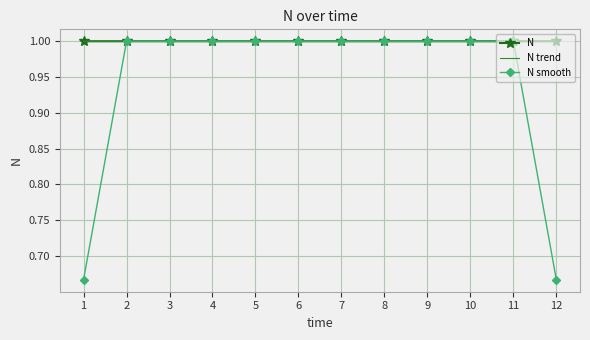

Reading left to right, list all the values displayed in this chart.

N: 1.0	1.0	1.0	1.0	1.0	1.0	1.0	1.0	1.0	1.0	1.0	1.0
N trend: 1.0	1.0	1.0	1.0	1.0	1.0	1.0	1.0	1.0	1.0	1.0	1.0
N smooth: 0.7	1.0	1.0	1.0	1.0	1.0	1.0	1.0	1.0	1.0	1.0	0.7